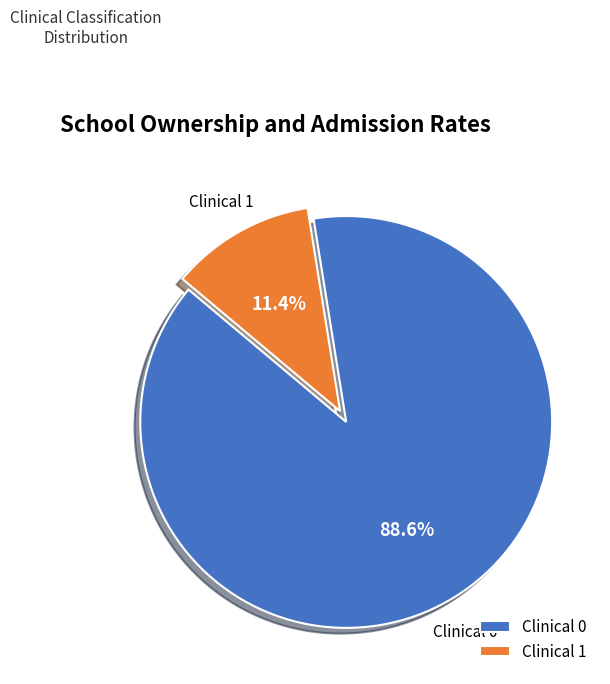

What percentage is the Clinical 1 slice, to the nearest percent?

11%